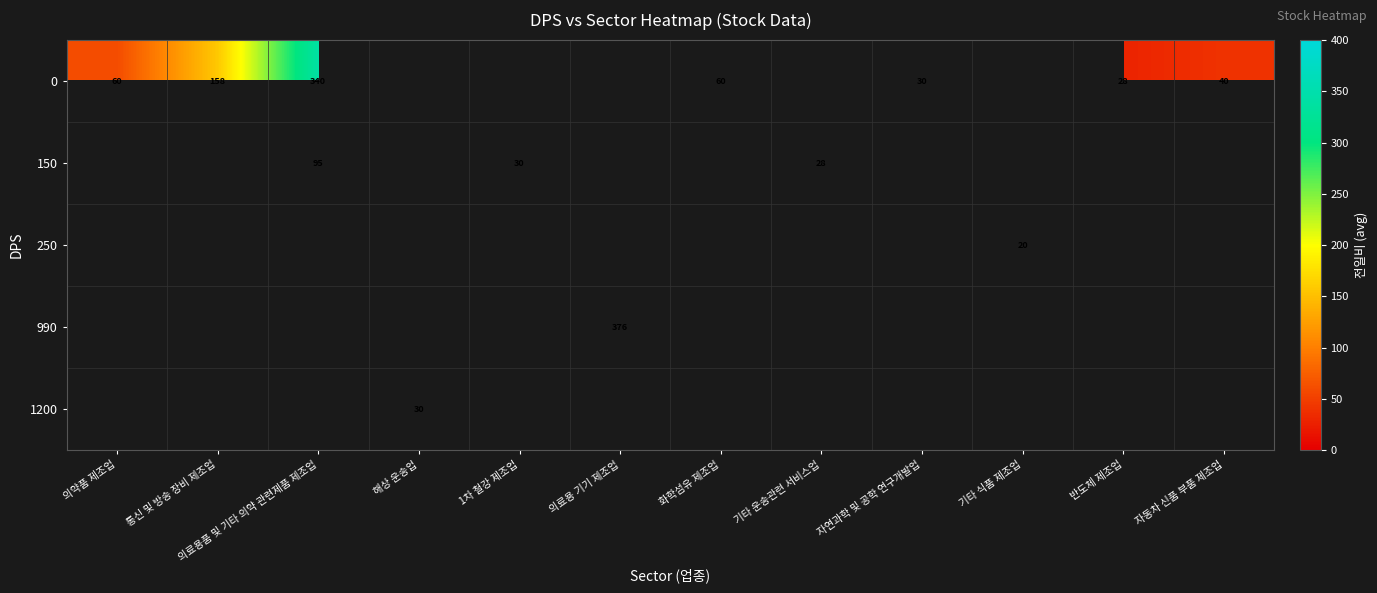

The value of 0 at 화학섬유 제조업 is 29.9. True or false?

False